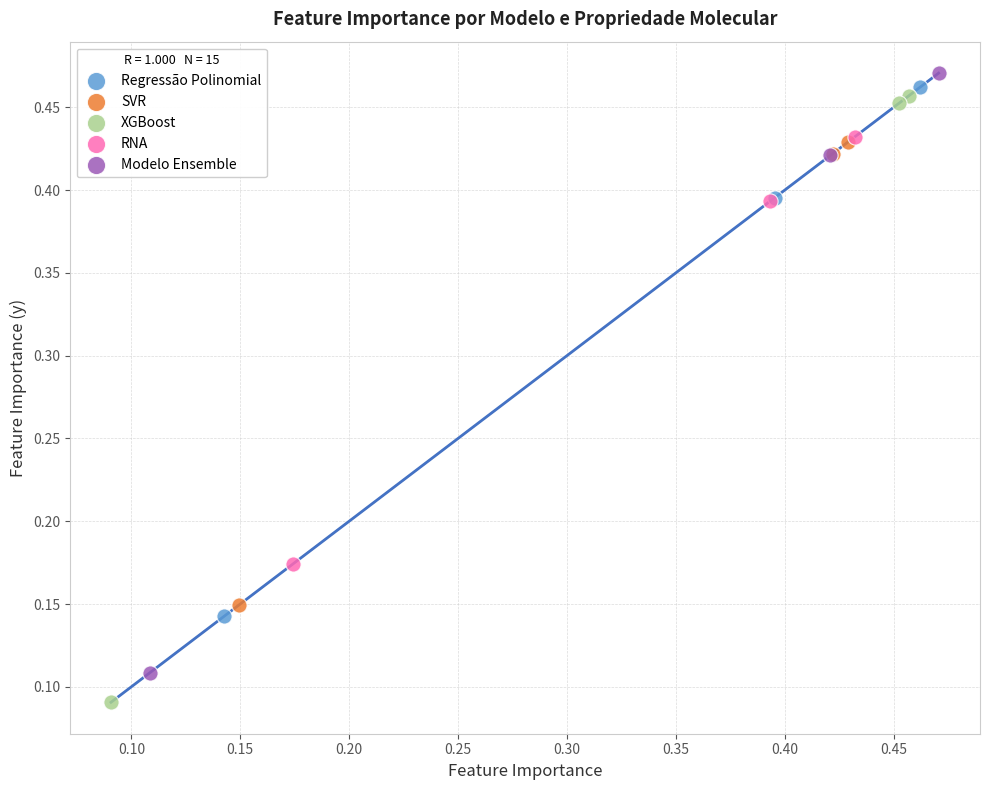

What are all the series names shown in the legend?

Regressão Polinomial, SVR, XGBoost, RNA, Modelo Ensemble